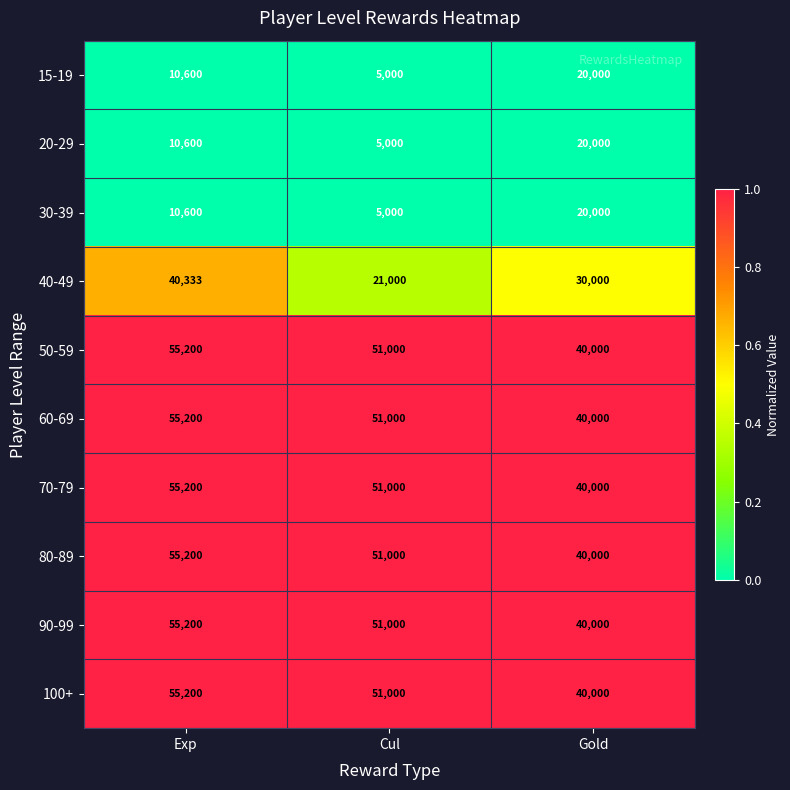

The 40-49 series shows 32934 at Cul. True or false?

False